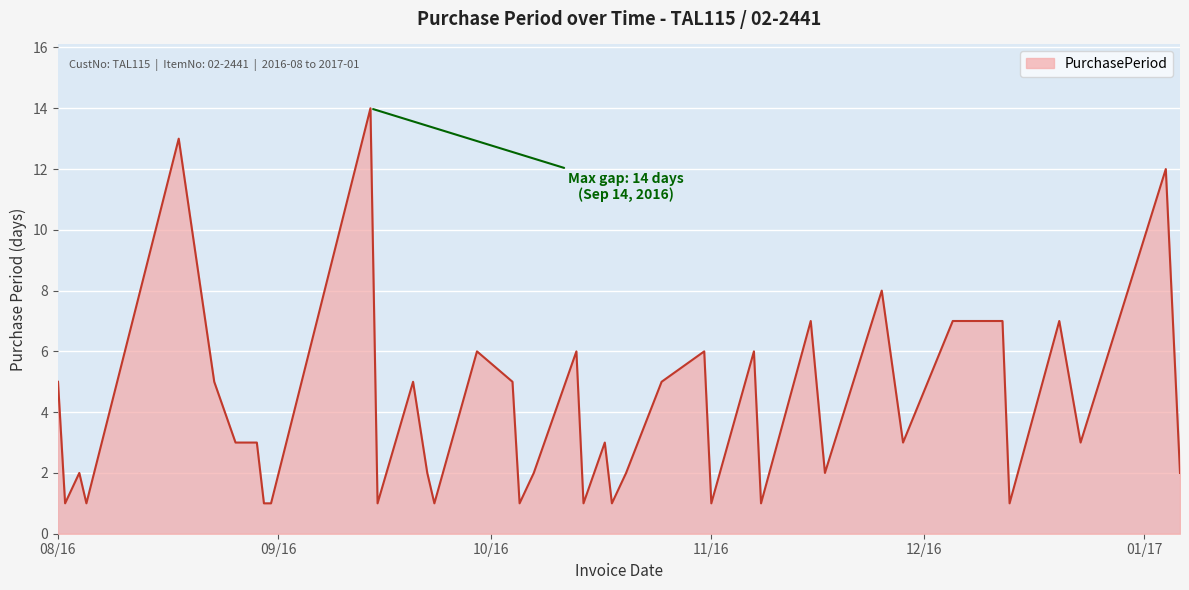

What is the greatest value displayed?

14